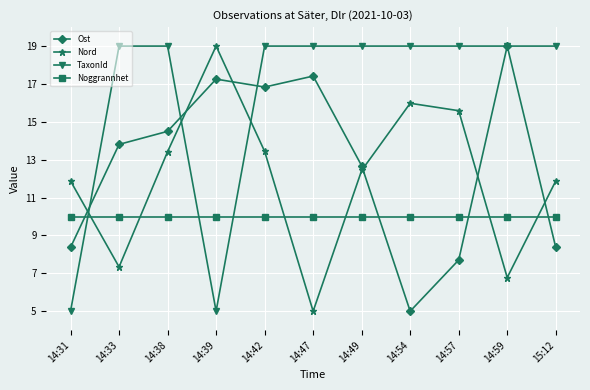

Which series has the largest total across all categories?

TaxonId